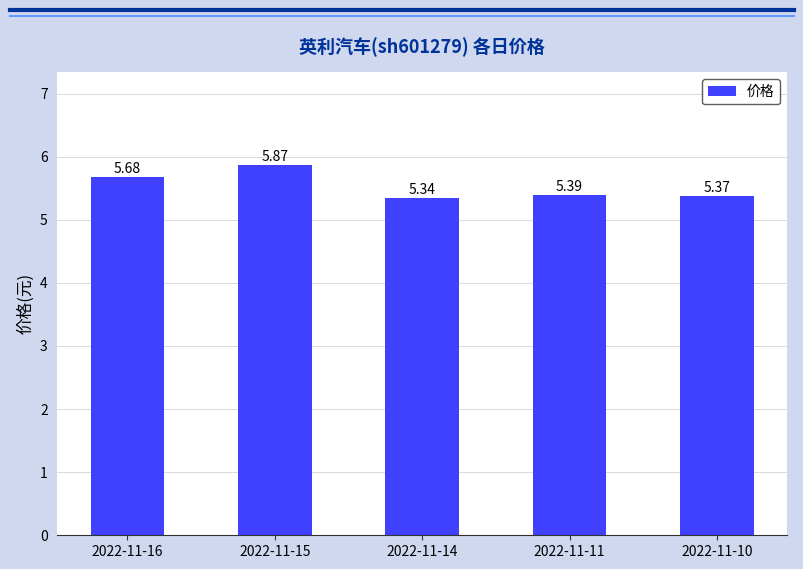

Rank the categories by value from lowest to highest.

2022-11-14, 2022-11-10, 2022-11-11, 2022-11-16, 2022-11-15